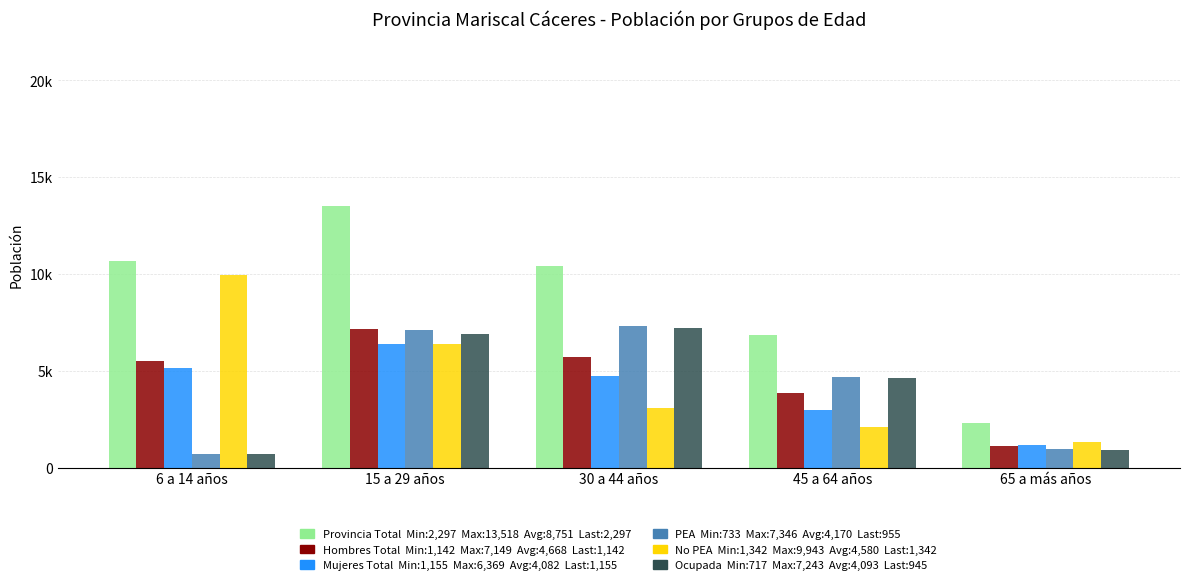

Are the bars grouped side by side (vs. stacked)?

Yes